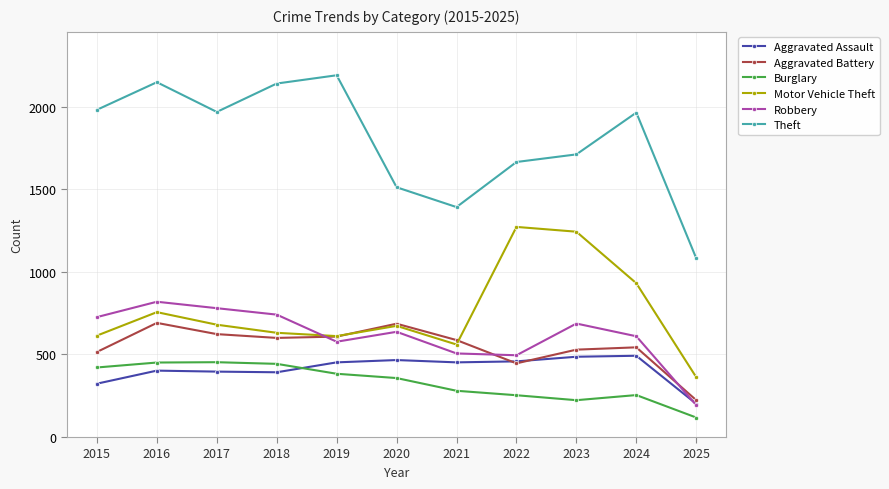

Which series changed the most between 2015 and 2025?

Theft